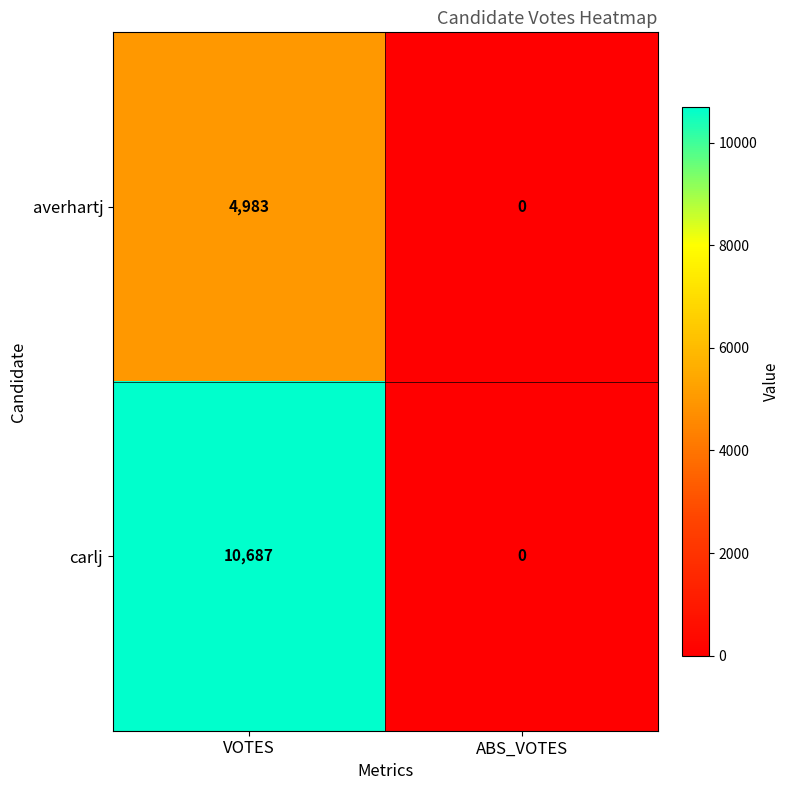

List the series in order of their overall mean, highest first.

carlj, averhartj